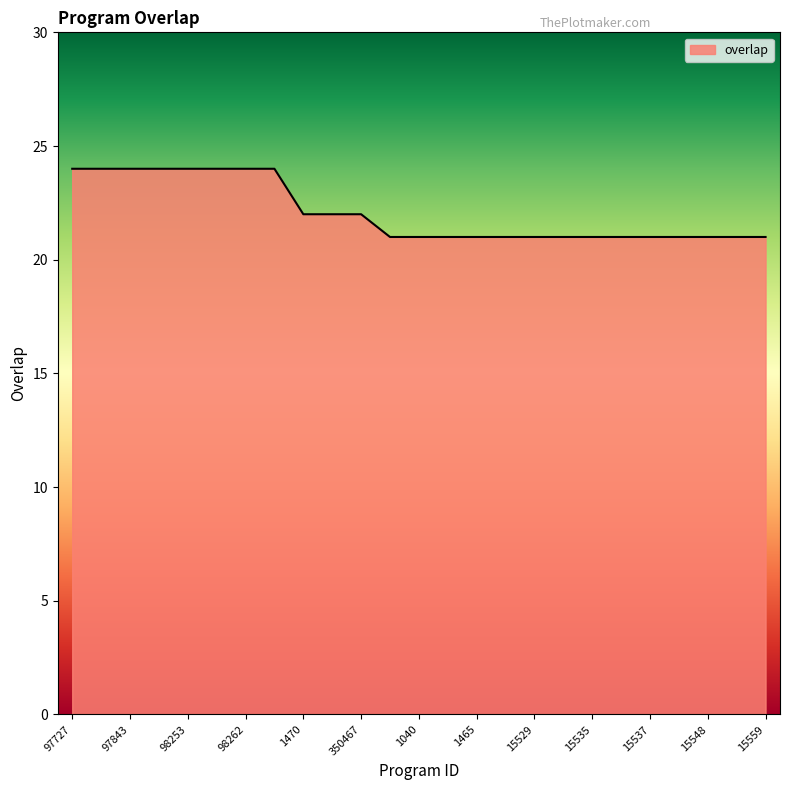

What is the maximum value shown in the chart?

24